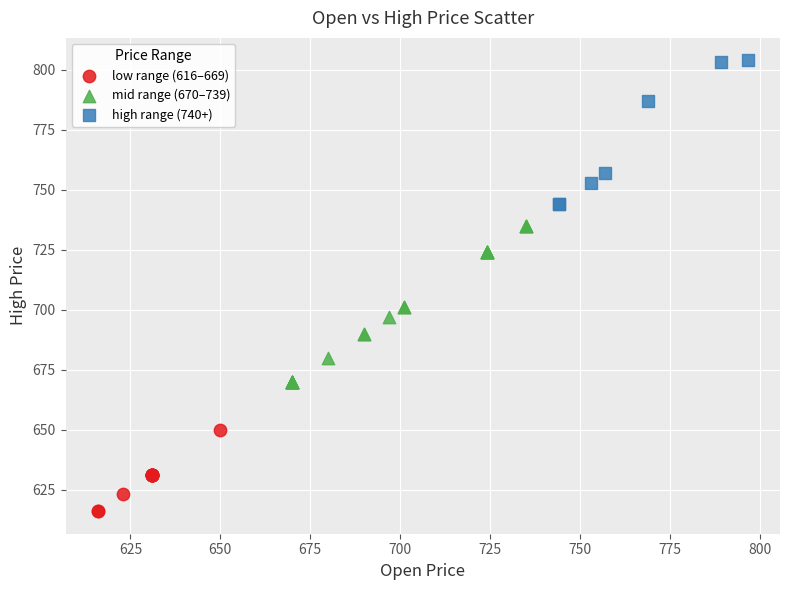

What are all the series names shown in the legend?

low range (616–669), mid range (670–739), high range (740+)